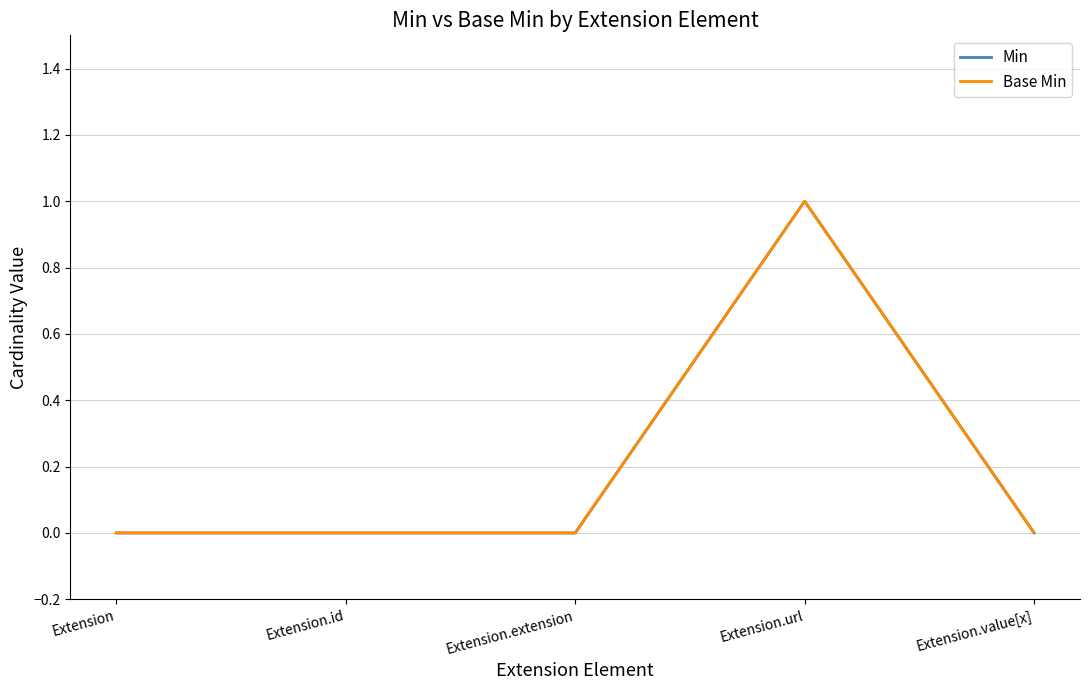

How many values in Min are above zero?

1